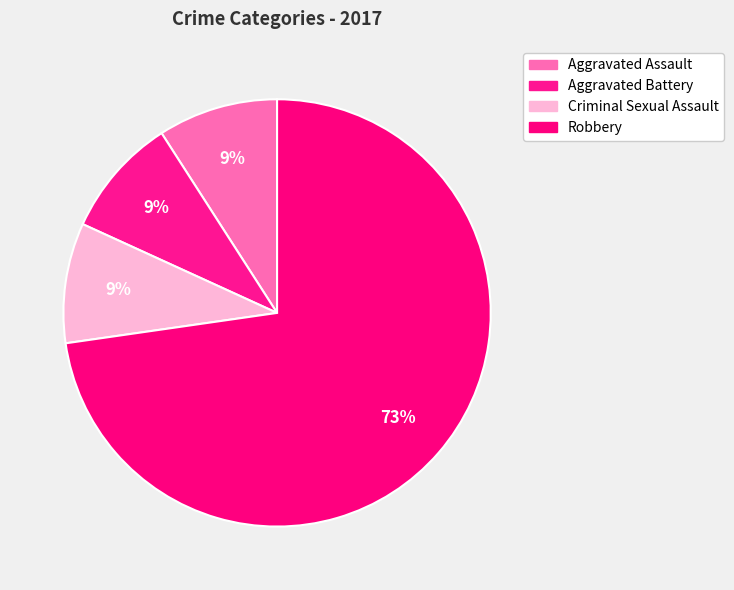

How many slices are in this pie chart?

4